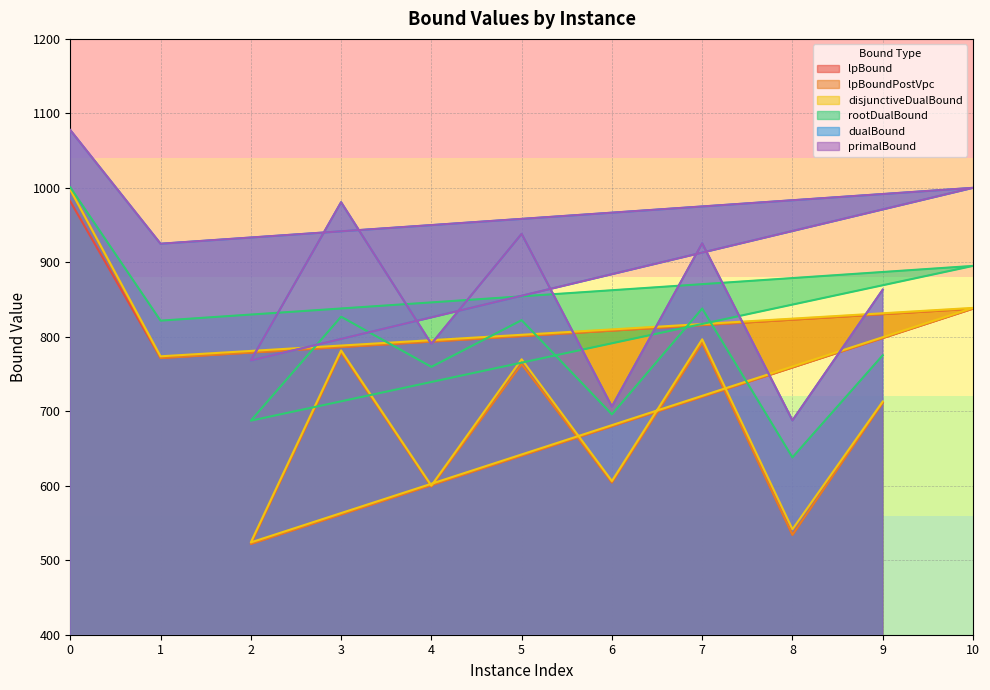

Is the value of disjunctiveDualBound at 10 greater than the value of lpBoundPostVpc at 6?

Yes